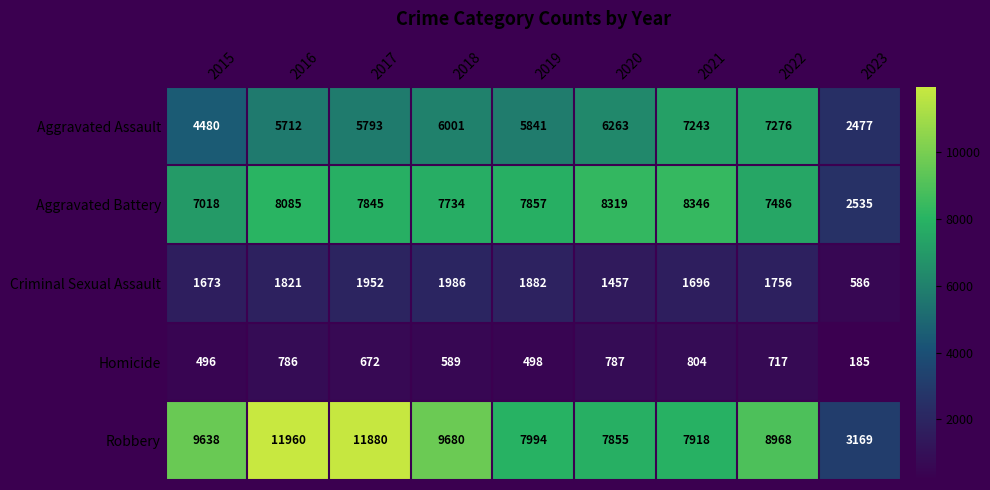

What value does the Homicide series have at 2019?

498